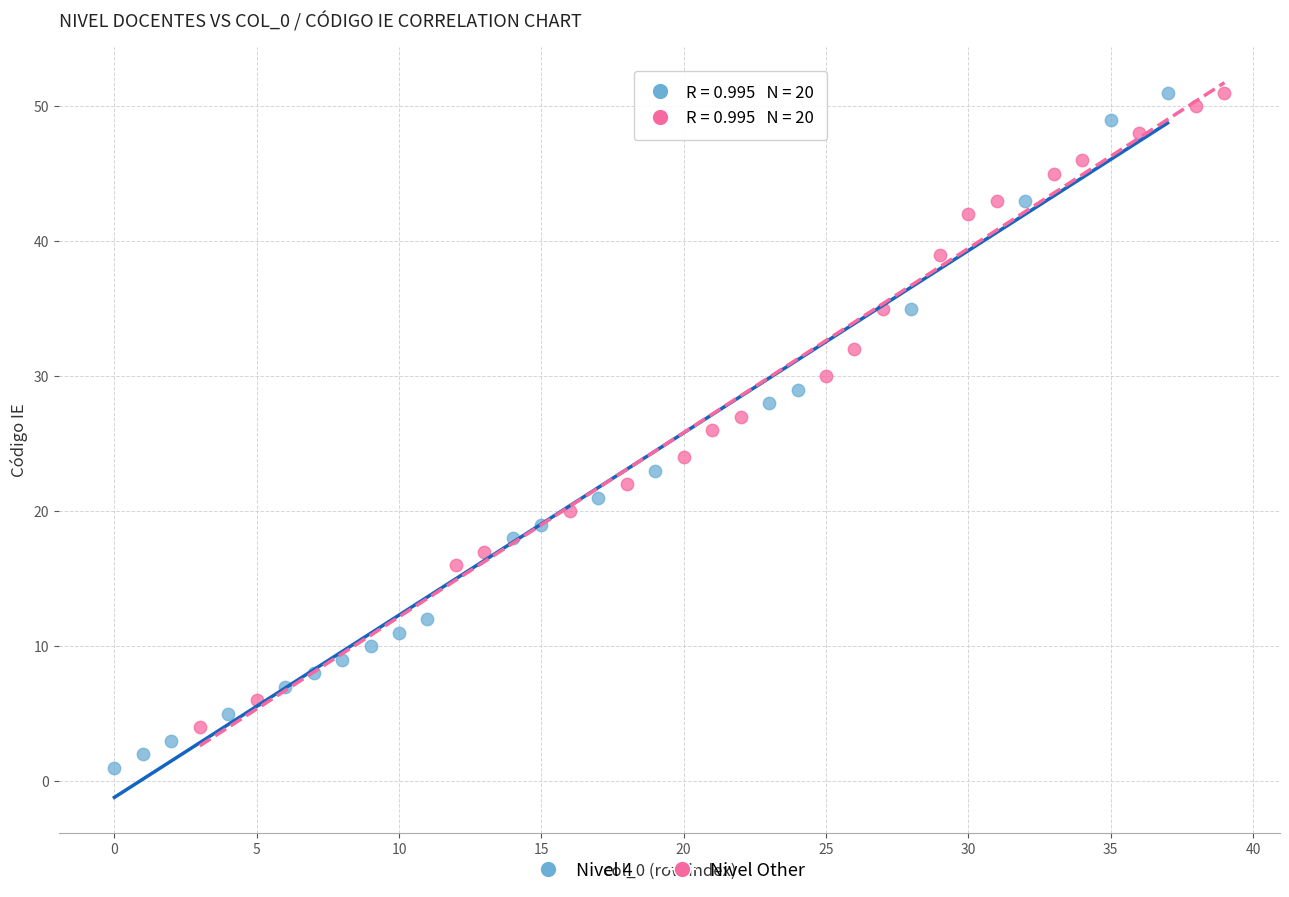

Which series reaches the minimum Y coordinate?

Nivel 4